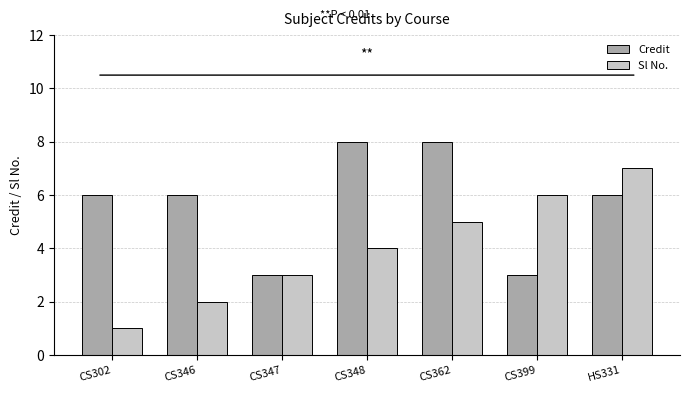

How many series are shown in this chart?

2